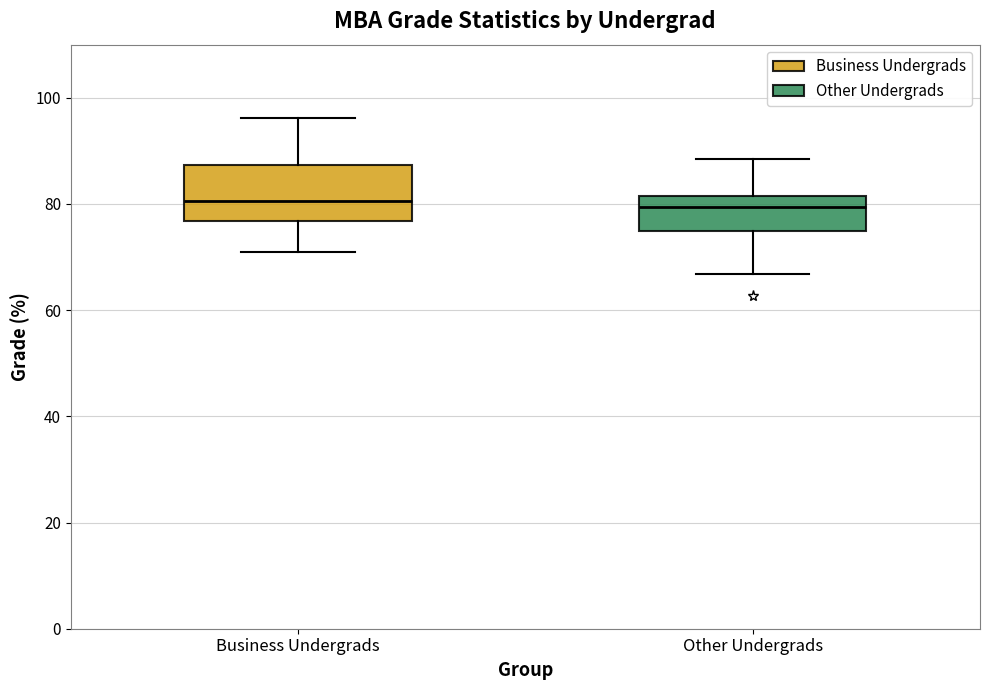

Reading left to right, read every box against the y-axis: the position of its median line, the range the box covers, and the ends of its whiskers. The values are not printed on the chart, so give them approximately, as read against the axis.

Business Undergrads: median 80, box 76 to 88, whiskers 72 to 96
Other Undergrads: median 80, box 74 to 82, whiskers 66 to 88